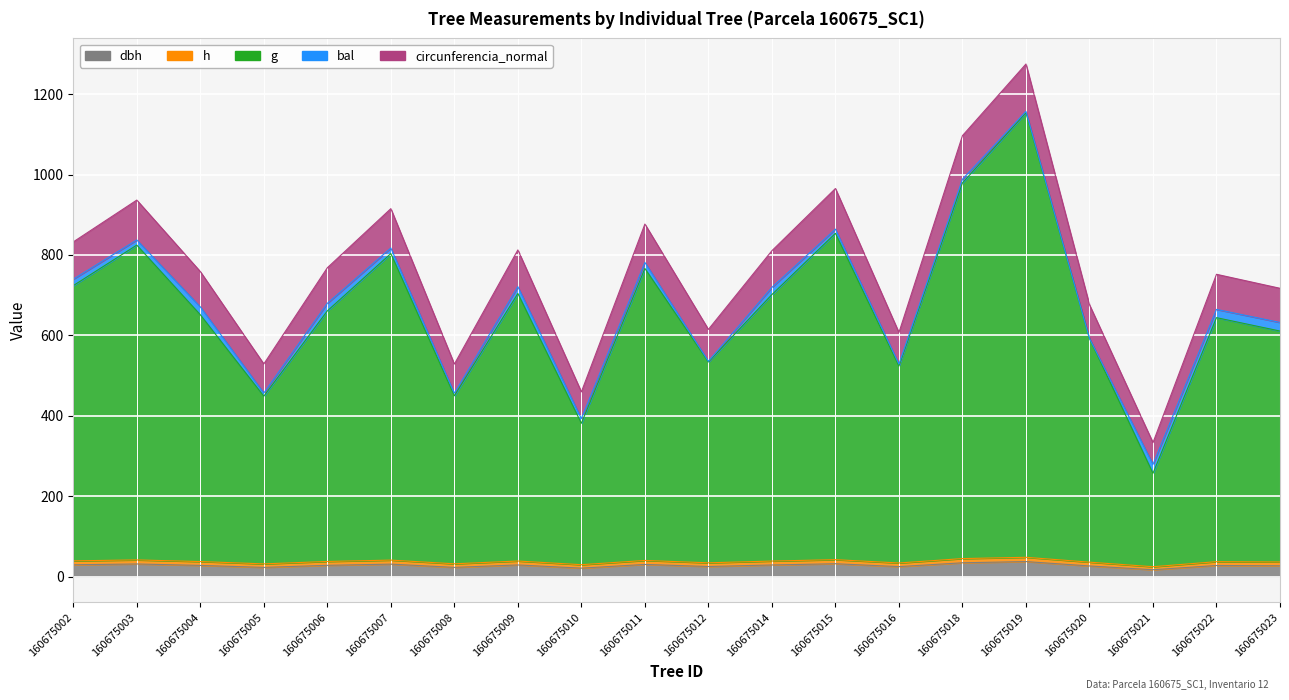

How many data points in g are above 660?

10